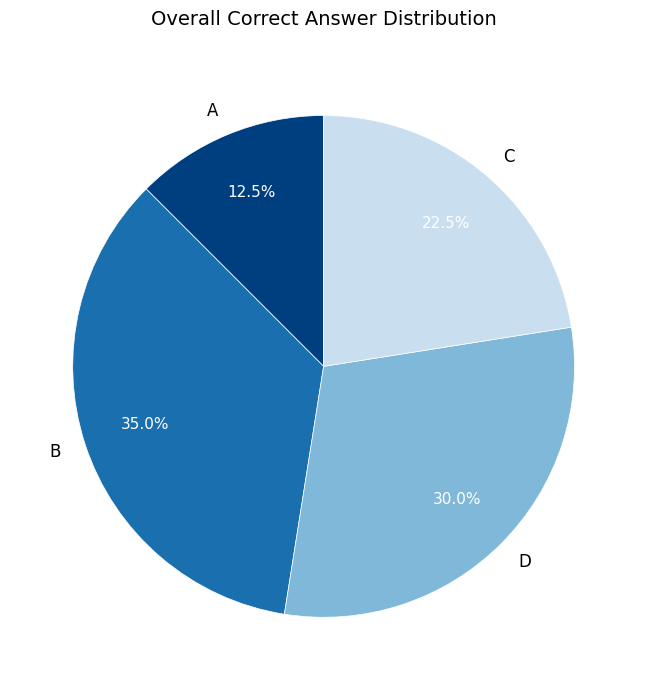

Is there a majority slice in this chart?

No